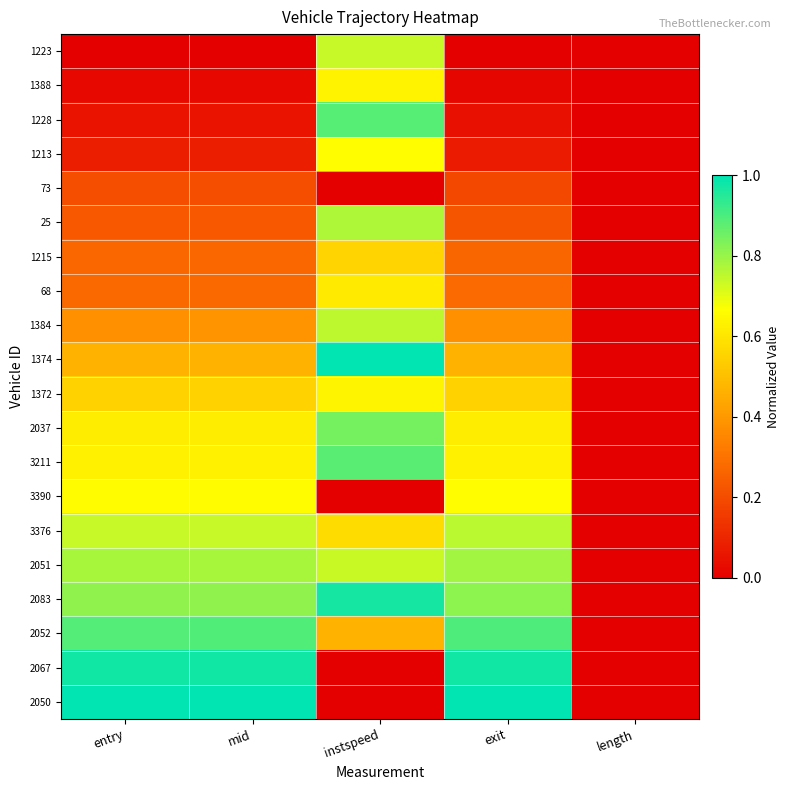

What is the greatest value displayed?

1.0